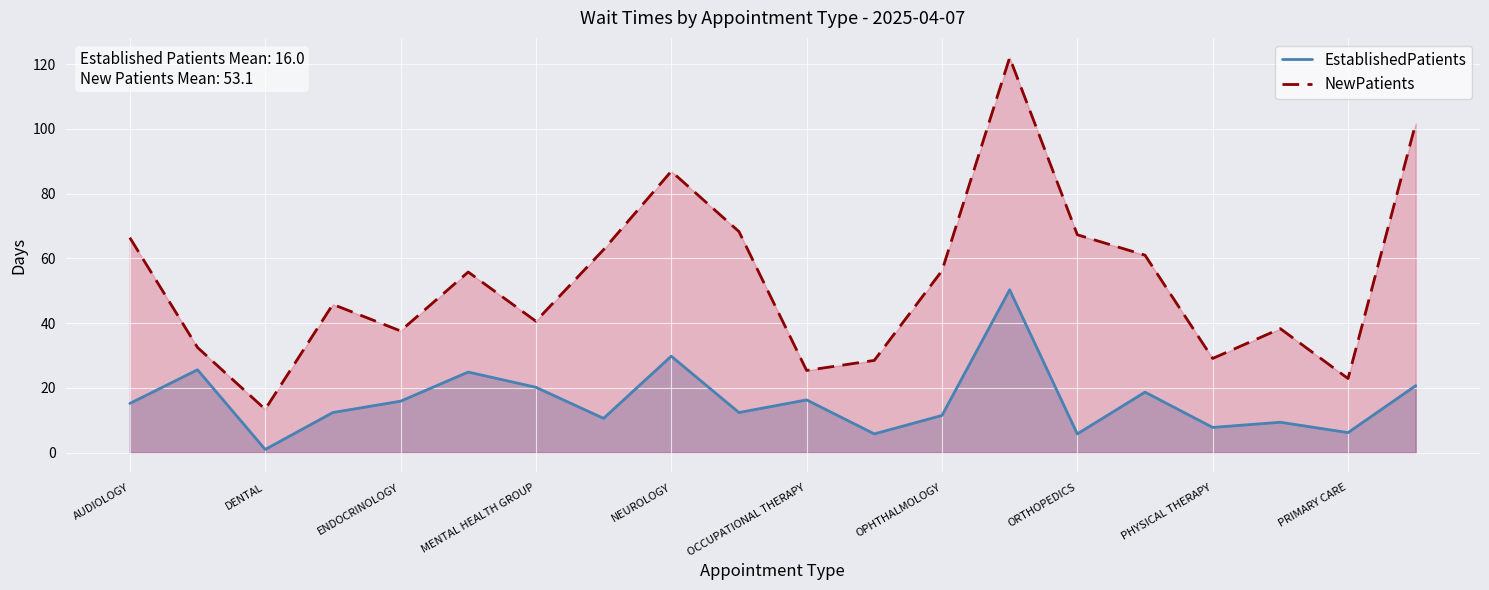

Is it true that EstablishedPatients equals 6.4 at OCCUPATIONAL THERAPY?

False